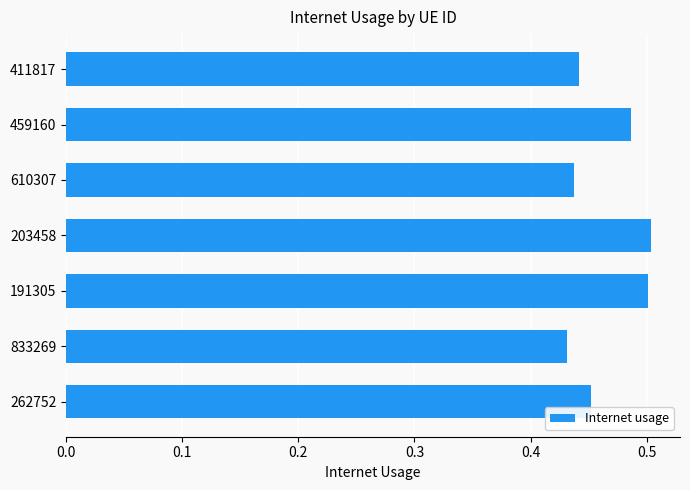

Where is the data nearest to the value 0?

833269